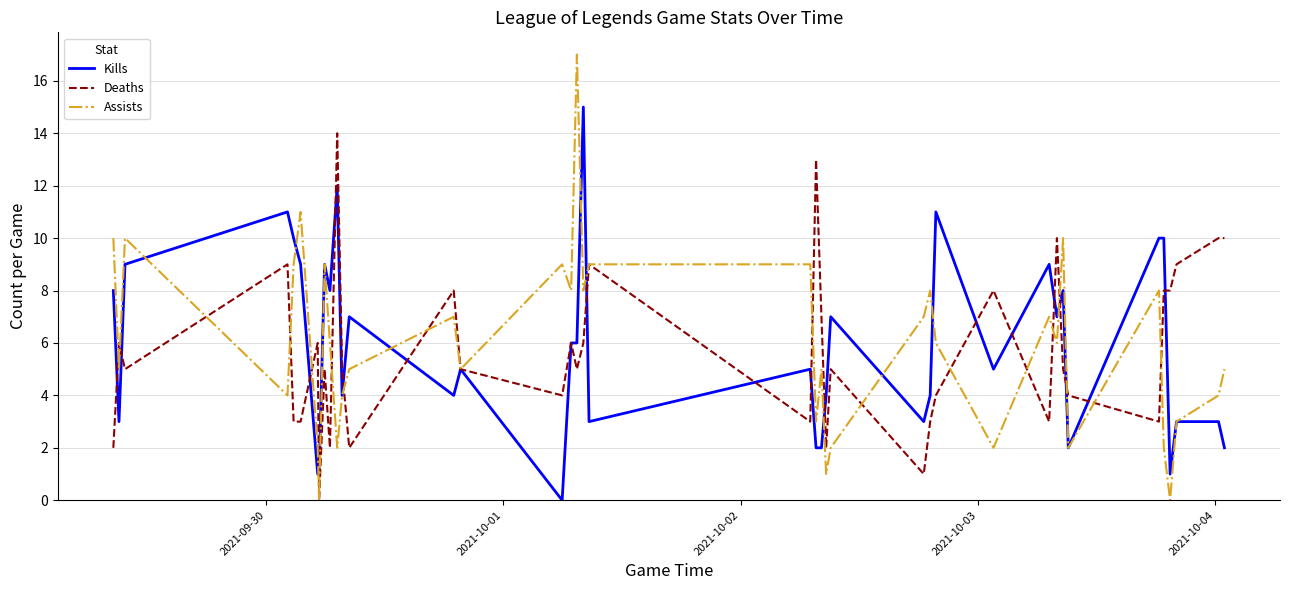

List the series in order of their peak value, lowest first.

Deaths, Kills, Assists